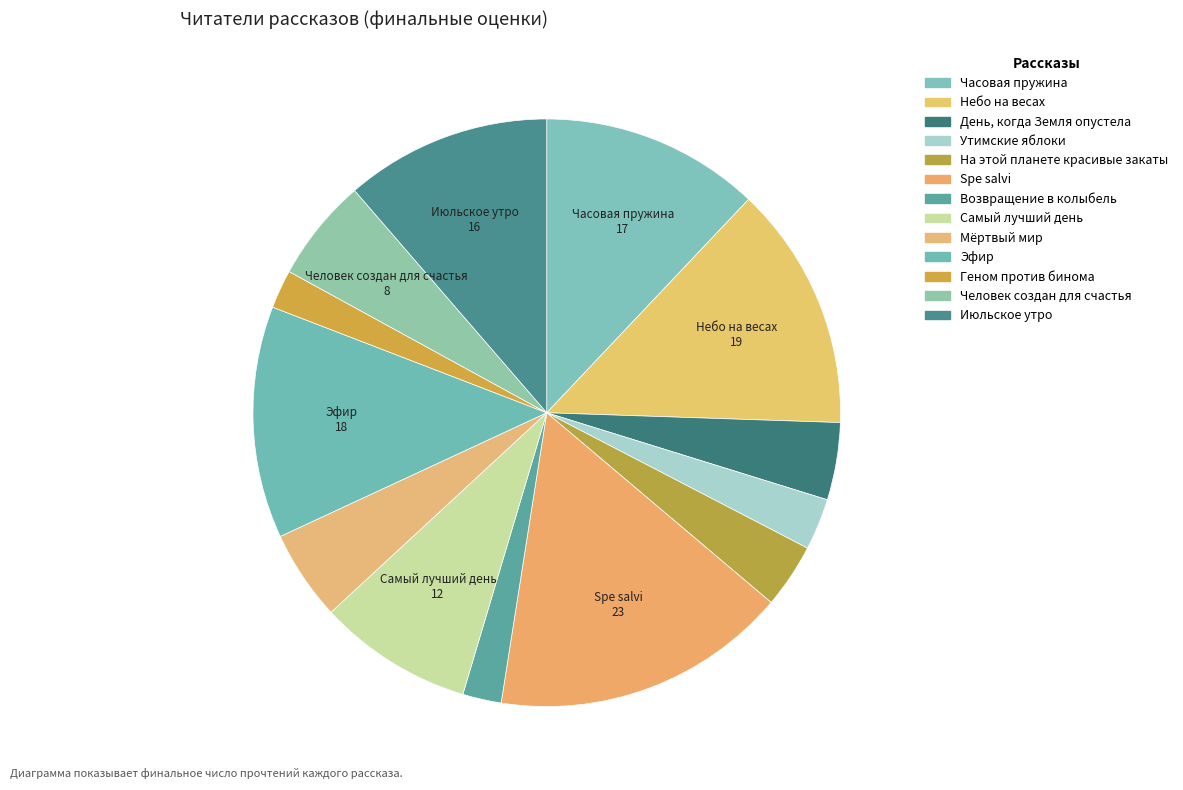

Combined, do День, когда Земля опустела and Небо на весах account for over 50%?

No